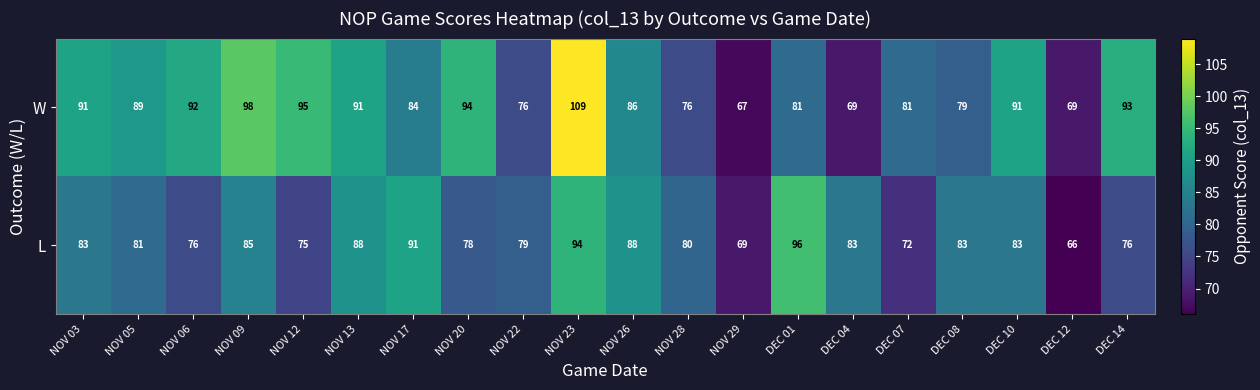

Which series has the largest range (max minus min)?

W